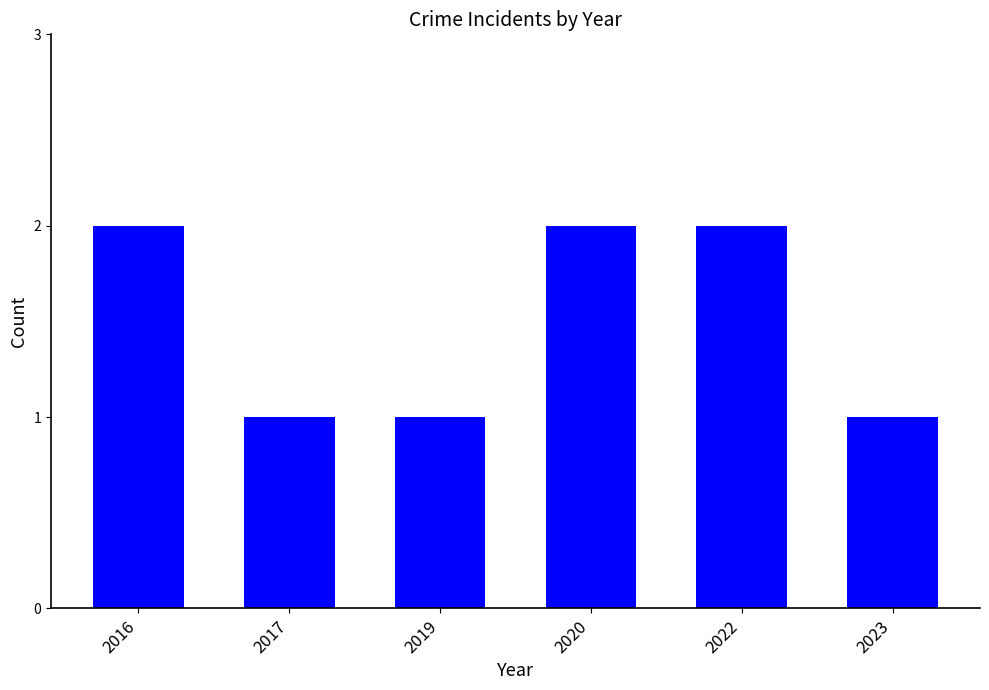

What value does the data have at 2019?

1